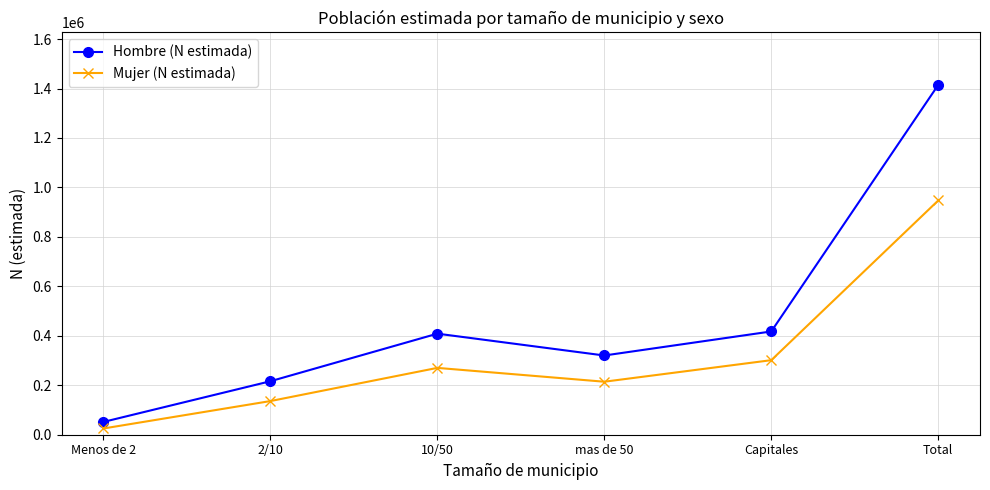

List the series in order of their overall mean, lowest first.

Mujer (N estimada), Hombre (N estimada)